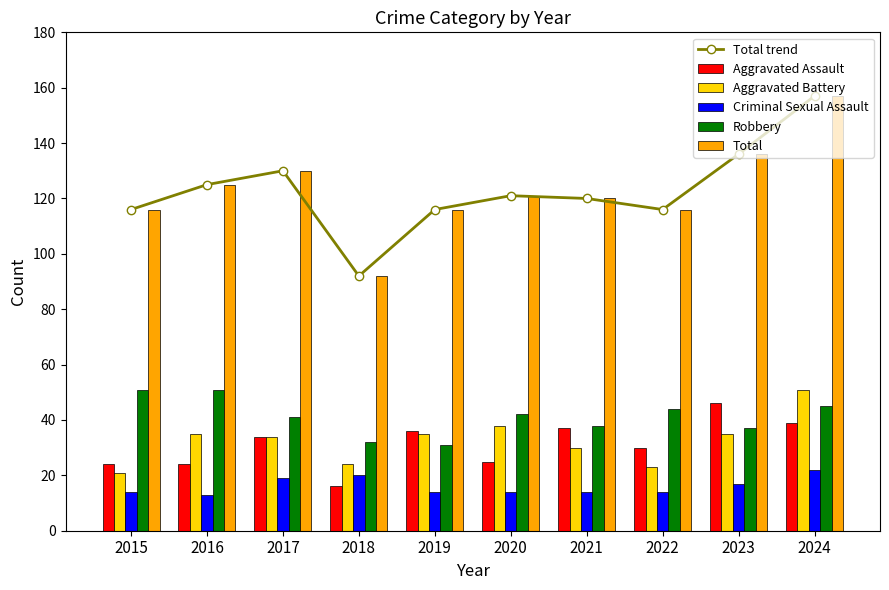

What is the value of the Aggravated Battery bar at the 1st from the left?

21